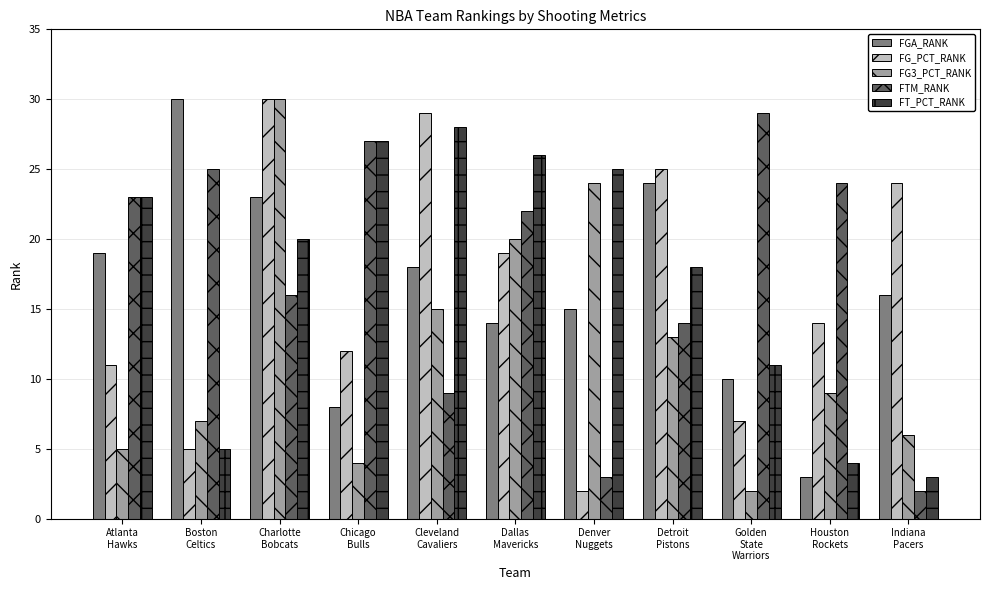

What are all the series names shown in the legend?

FGA_RANK, FG_PCT_RANK, FG3_PCT_RANK, FTM_RANK, FT_PCT_RANK